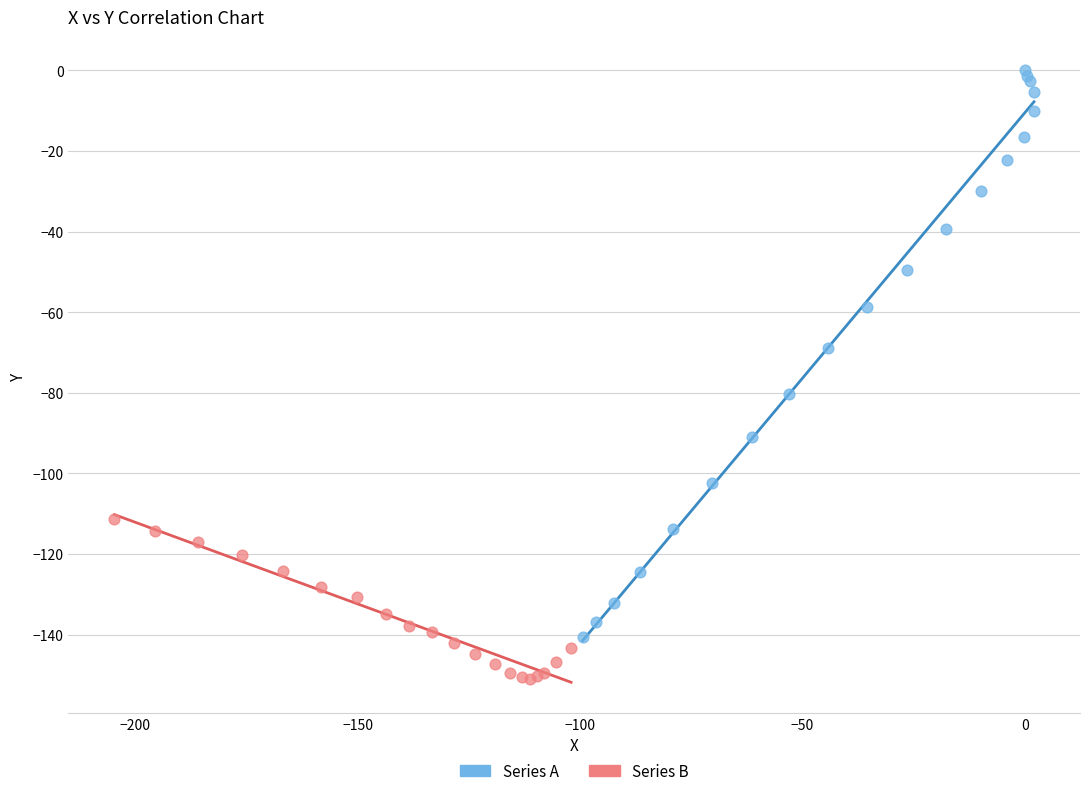

Which series reaches the minimum Y coordinate?

Series B